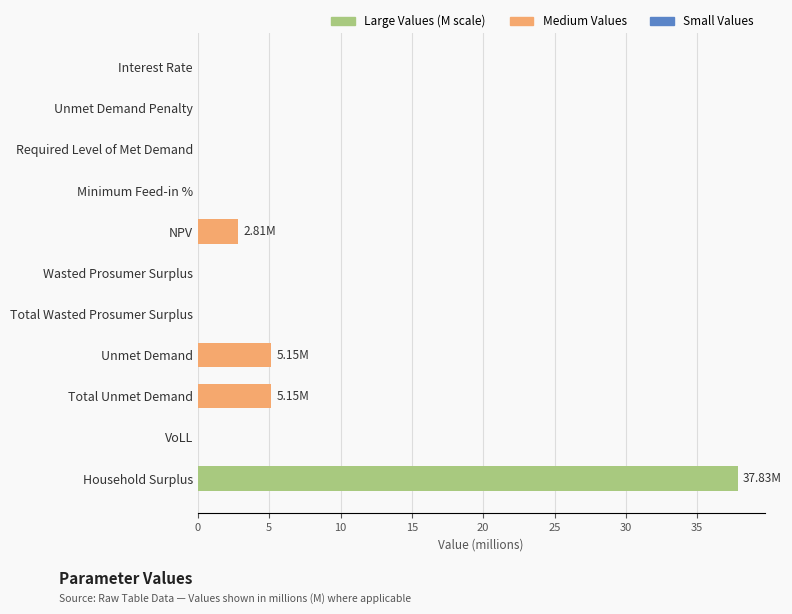

Which label corresponds to the largest value in the chart?

Household Surplus